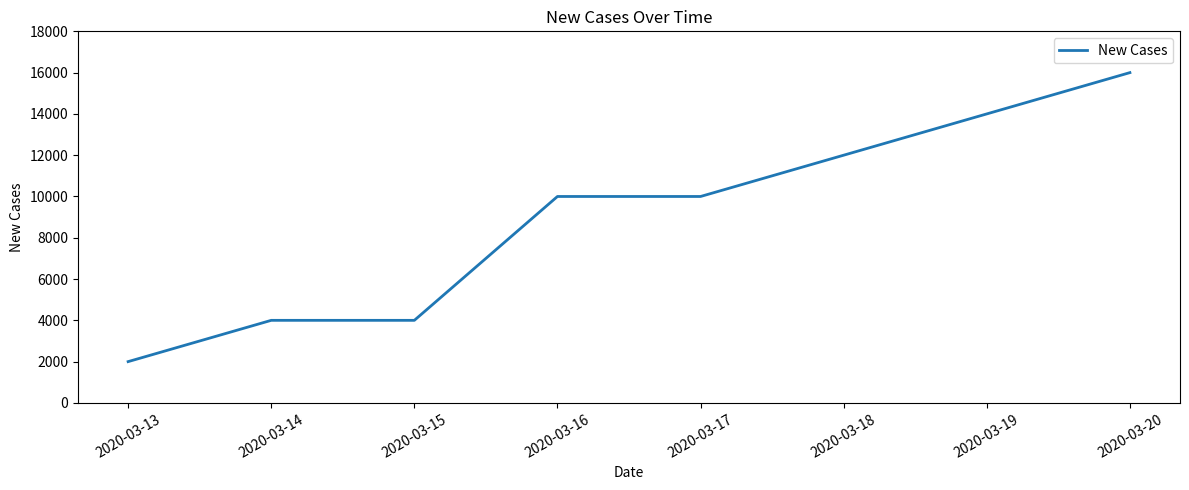

Is it true that the value at 2020-03-16 is 10000?

True